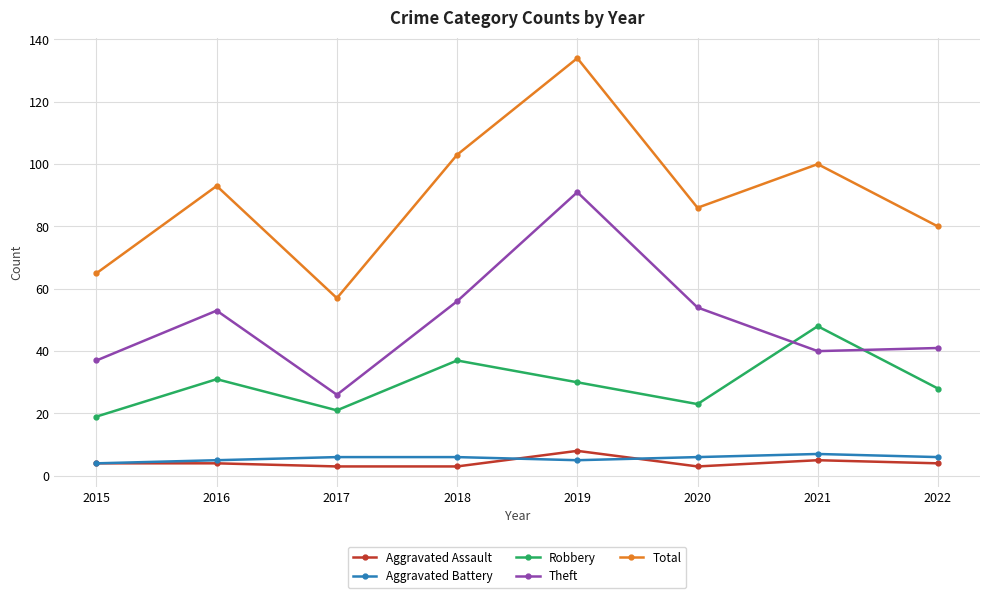

What value does the Total series have at 2018?

103